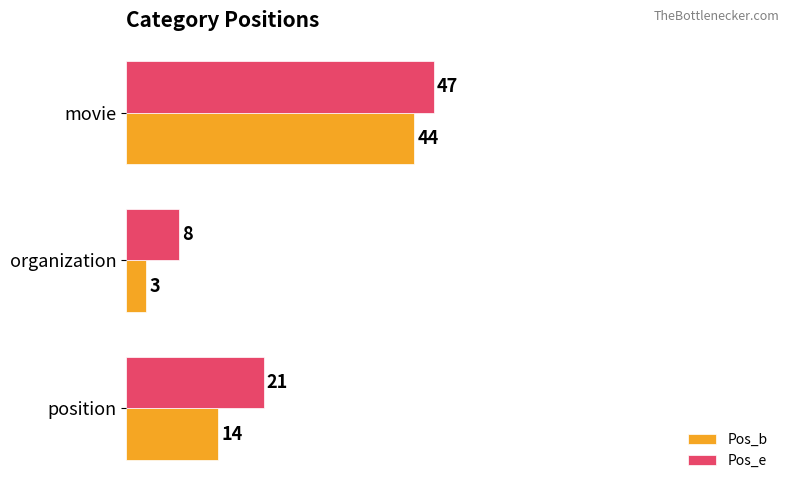

List the series in order of their overall mean, lowest first.

Pos_b, Pos_e